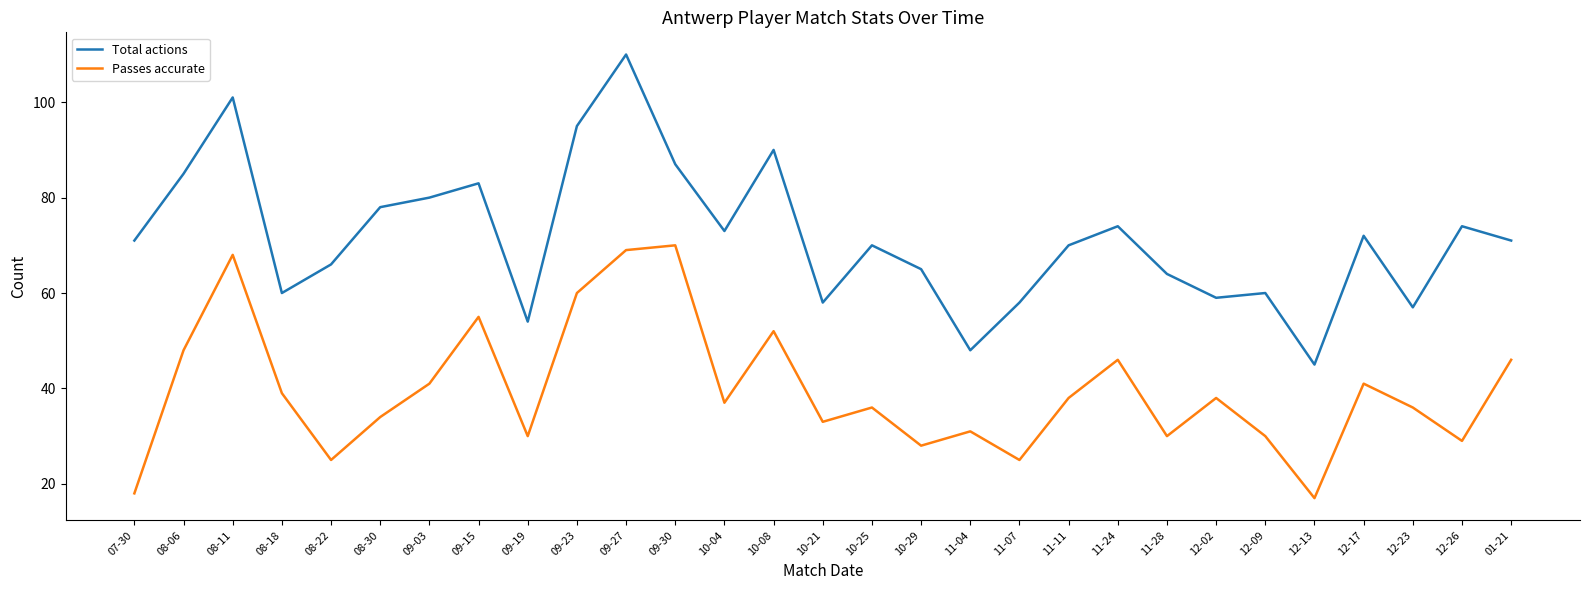

At which category does Passes accurate reach its first local valley?

08-22